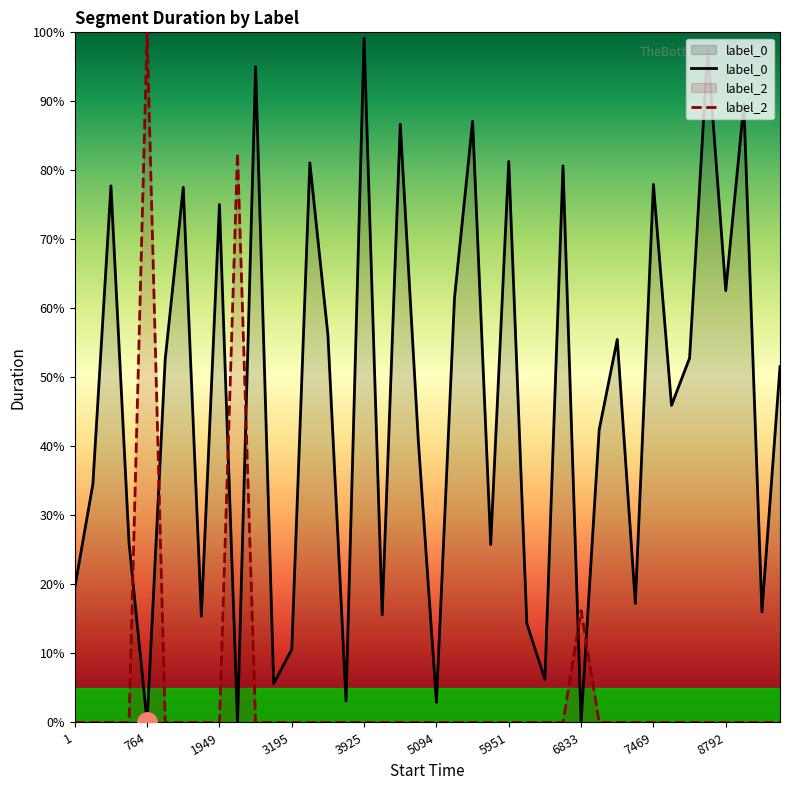

Rank the series by their average value, from highest to lowest.

label_0, label_2